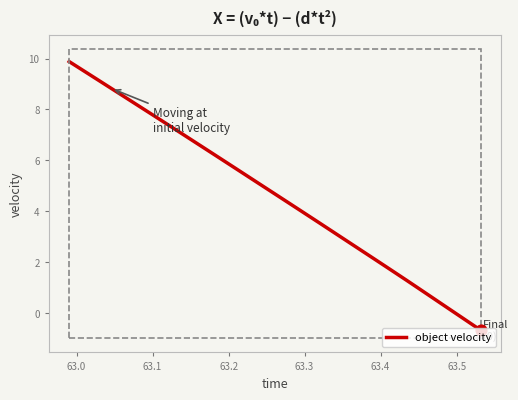

What is the smallest value displayed?

-0.7